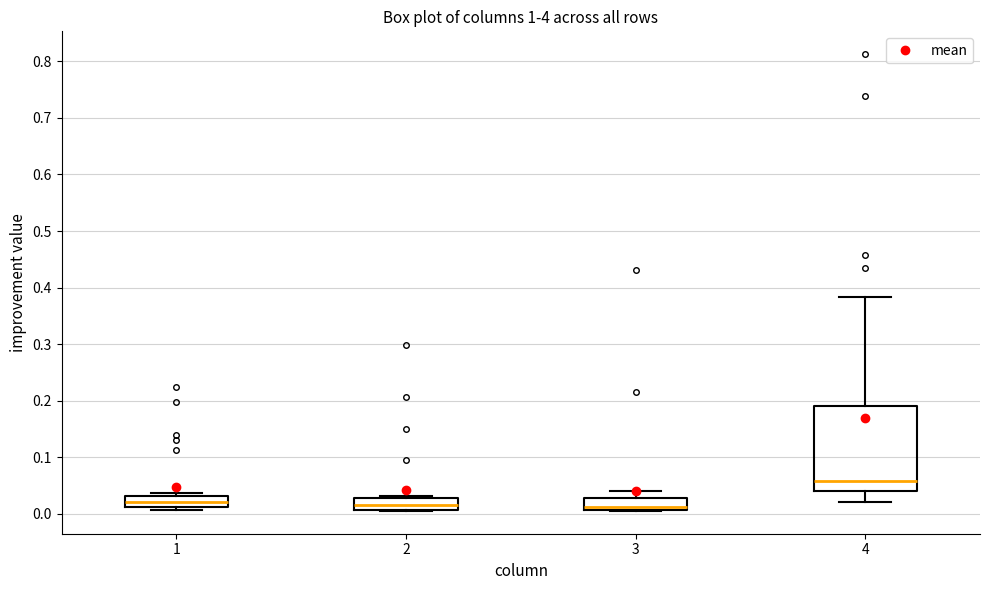

Reading left to right, read every box against the y-axis: the position of its median line, the range the box covers, and the ends of its whiskers. The values are not printed on the chart, so give them approximately, as read against the axis.

1: median 0.02, box 0.01 to 0.03, whiskers 0.01 (just below the box's lower edge) to 0.04
2: median 0.02, box 0.01 to 0.03, whiskers 0.01 to 0.03 (just above the box's upper edge)
3: median 0.01 (just above the box's lower edge), box 0.01 to 0.03, whiskers 0.01 to 0.04
4: median 0.06, box 0.04 to 0.19, whiskers 0.02 to 0.38